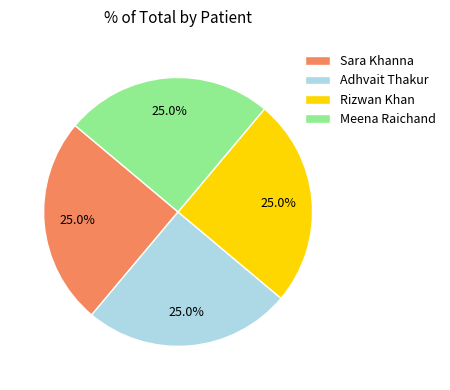

Combined, what portion of the pie is Sara Khanna and Meena Raichand?

50.0%